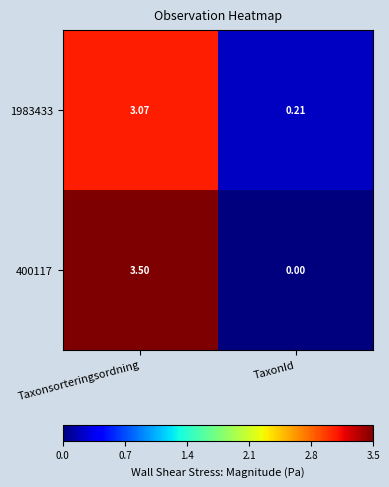

List the labels in order of 400117 value, largest first.

Taxonsorteringsordning, TaxonId